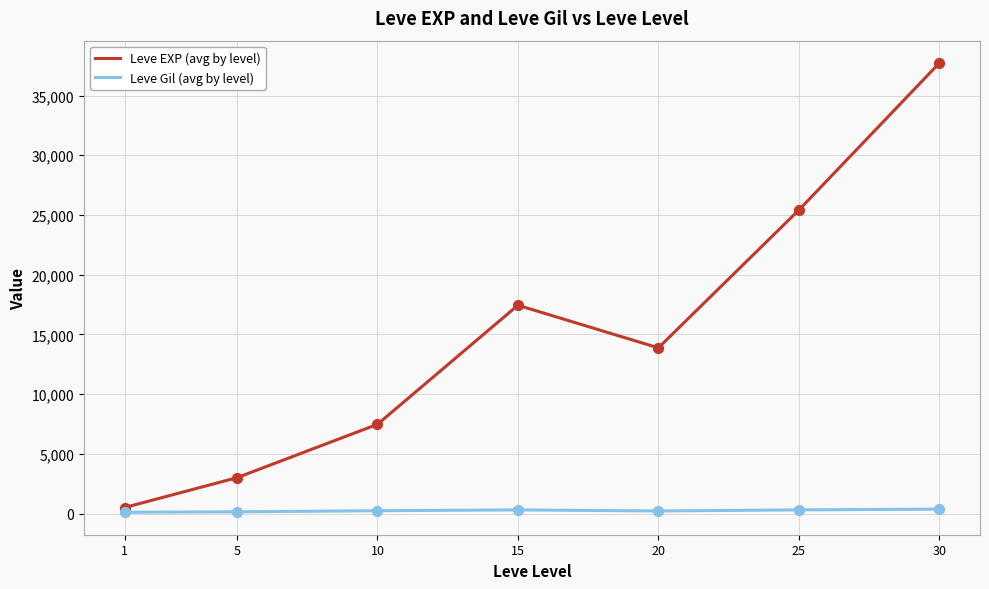

Which series has the largest total across all categories?

Leve EXP (avg by level)